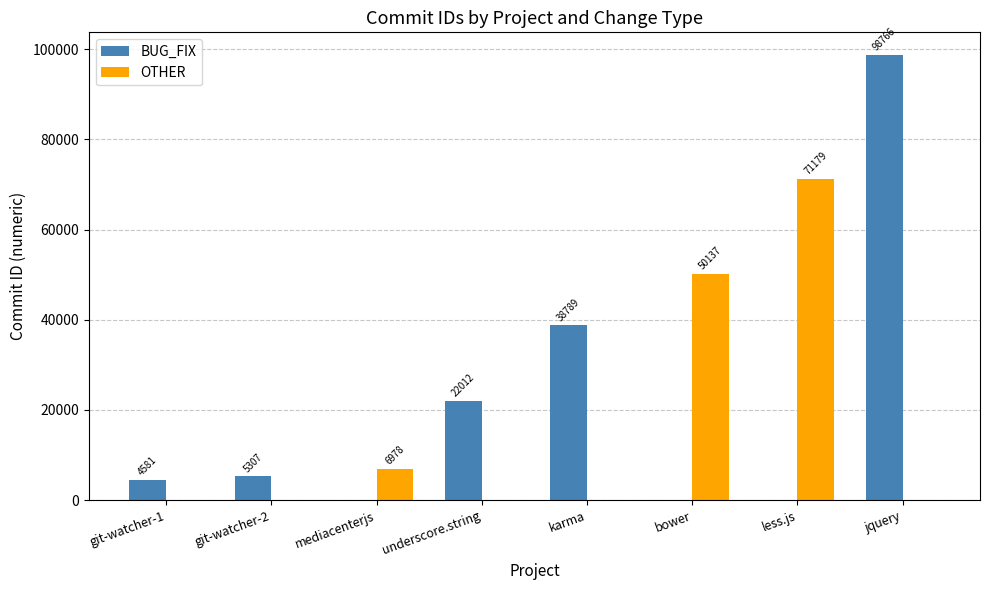

How many categories are shown in the chart?

8